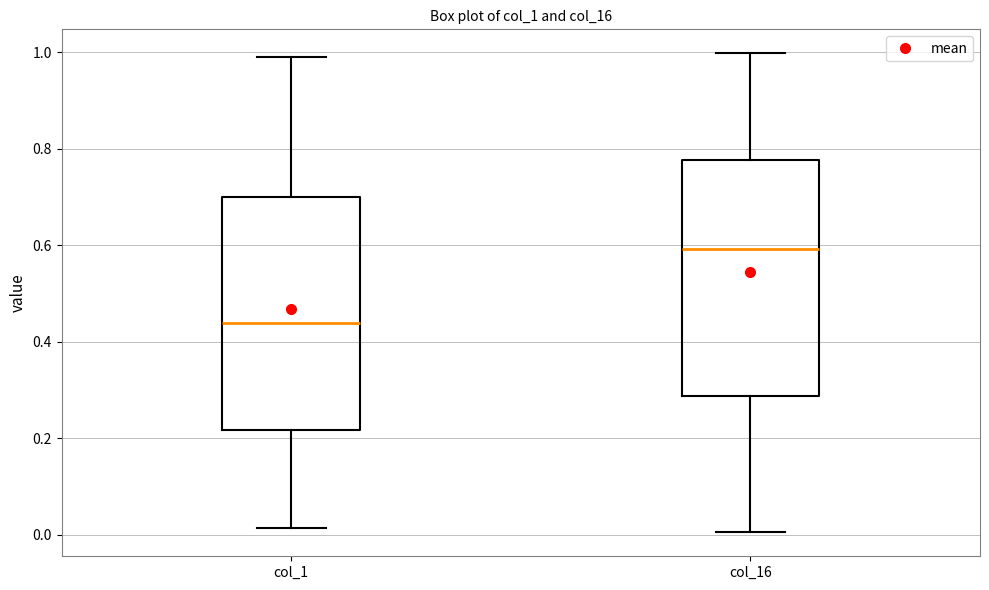

Which box's median line is the highest?

col_16